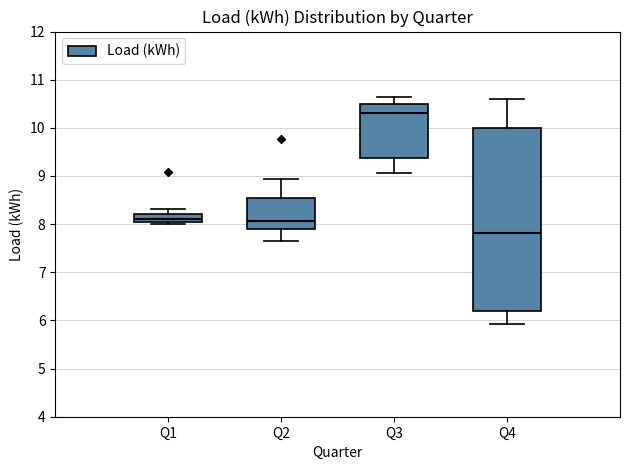

Reading left to right, read every box against the y-axis: the position of its median line, the range the box covers, and the ends of its whiskers. The values are not printed on the chart, so give them approximately, as read against the axis.

Q1: median 8.1, box 8.0 to 8.2, whiskers 8.0 (just below the box's lower edge) to 8.3
Q2: median 8.1, box 7.9 to 8.5, whiskers 7.6 to 8.9
Q3: median 10.3, box 9.4 to 10.5, whiskers 9.1 to 10.6
Q4: median 7.8, box 6.2 to 10.0, whiskers 5.9 to 10.6